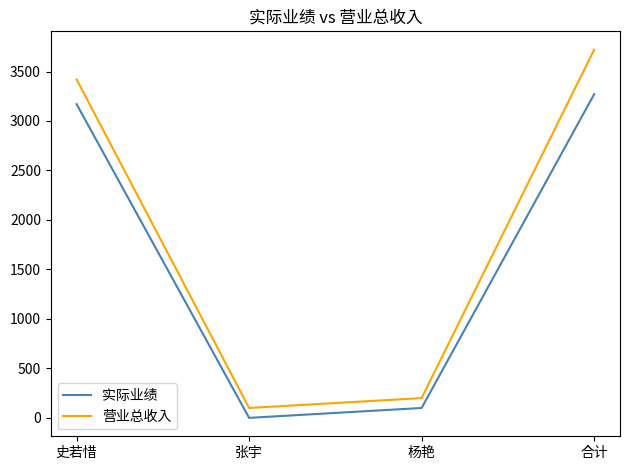

At which label does 营业总收入 reach its peak?

合计